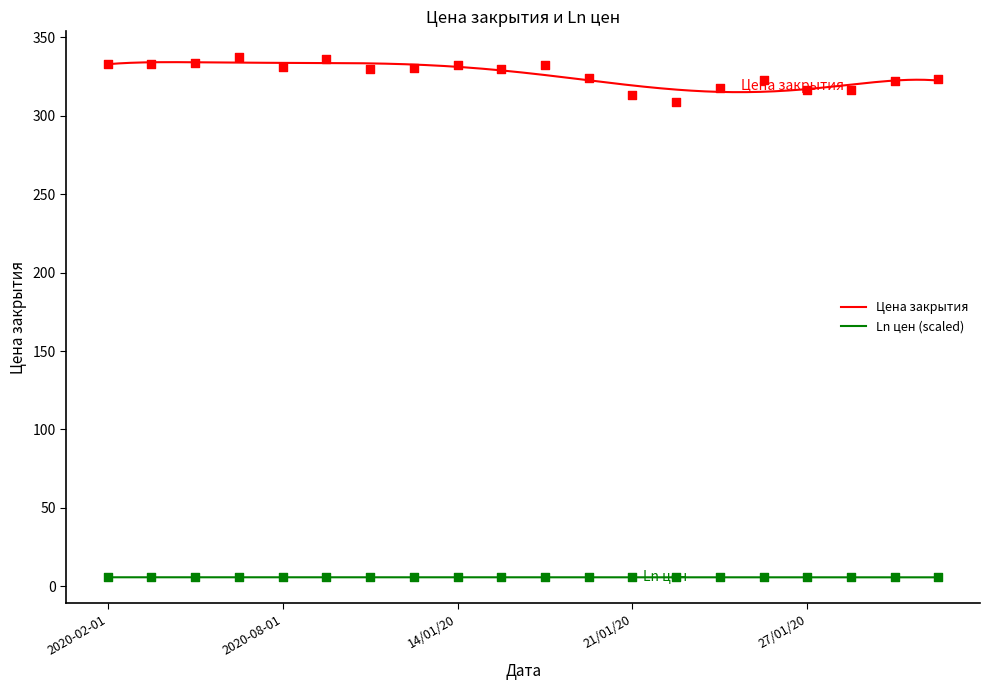

Which series contains the lowest Y value?

Ln цен